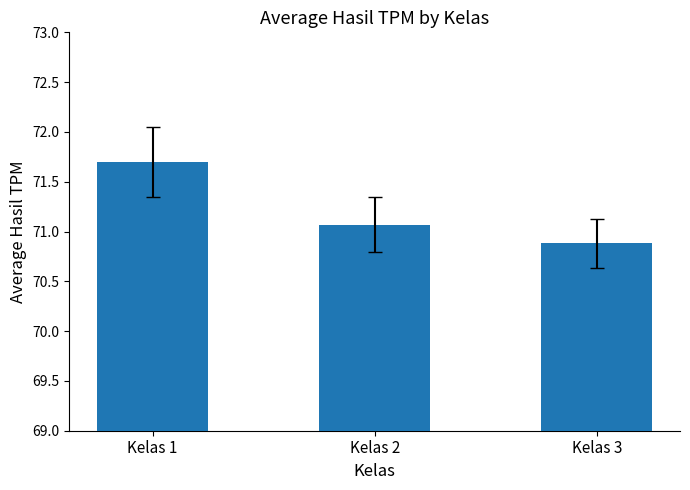

The chart shows a value of 70.9 at Kelas 3. True or false?

True